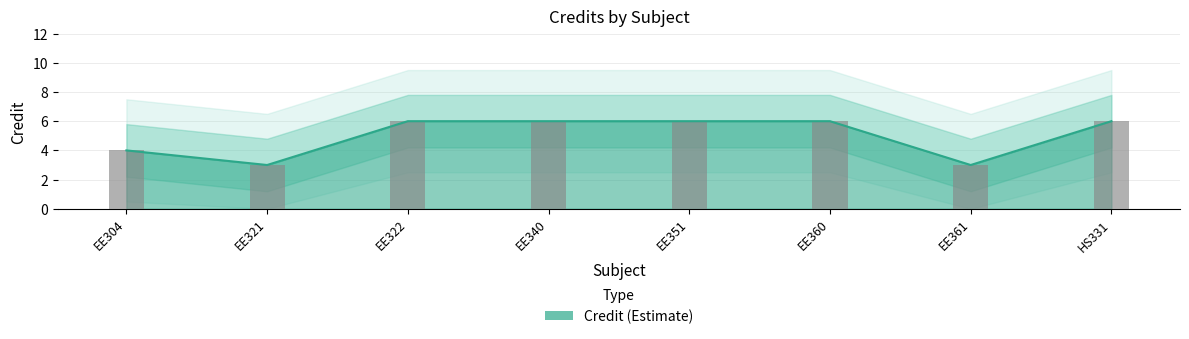

Reading left to right, list all the values displayed in this chart.

4	3	6	6	6	6	3	6